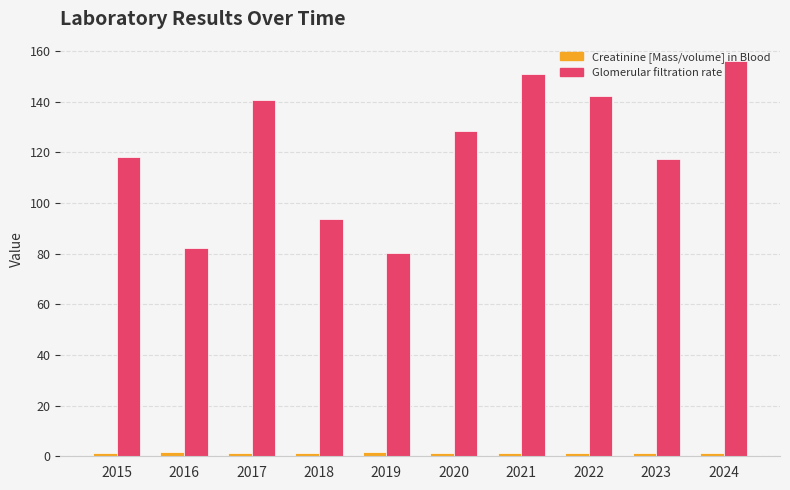

The value of Glomerular filtration rate at 2015 is 57.1. True or false?

False